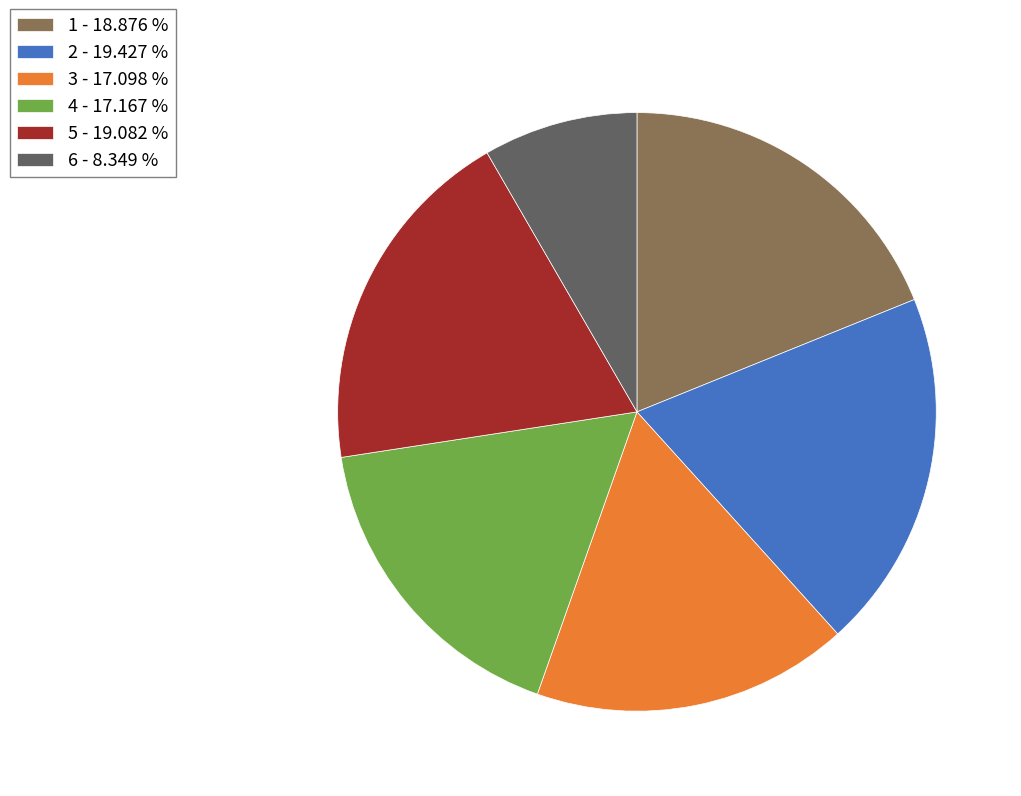

What is the ratio of the value at 3 - 17.098 % to the value at 1 - 18.876 %?

0.9